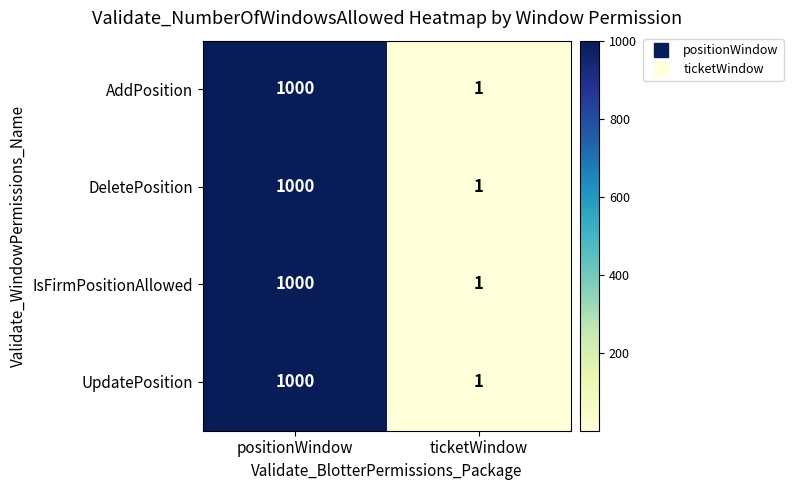

At which category does the chart reach its minimum across all series?

ticketWindow